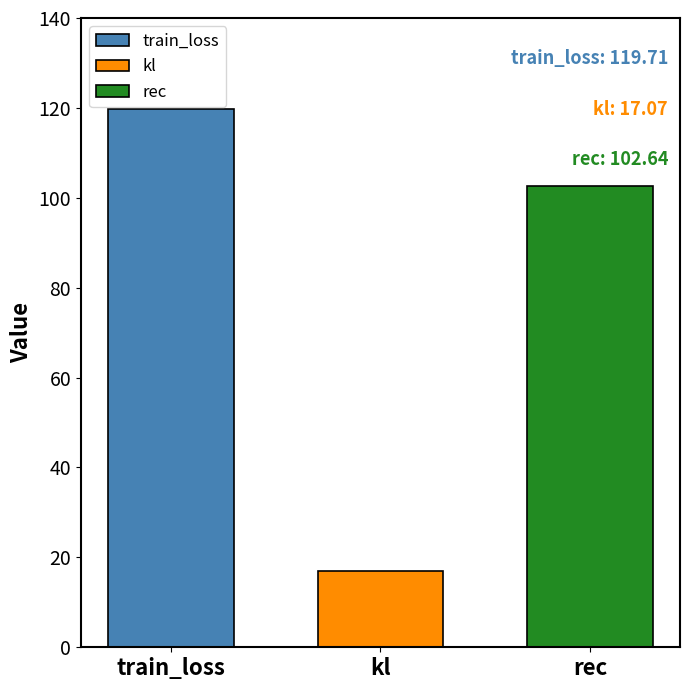

How many distinct data groups are displayed?

3